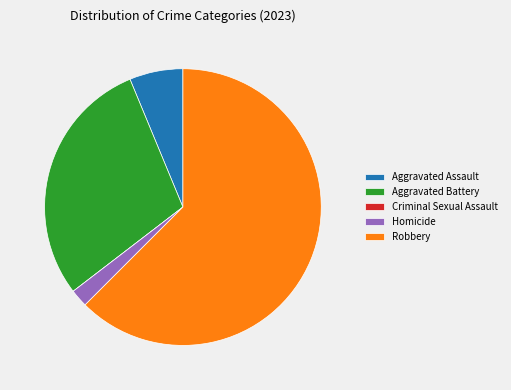

Which category has the biggest portion of the pie?

Robbery